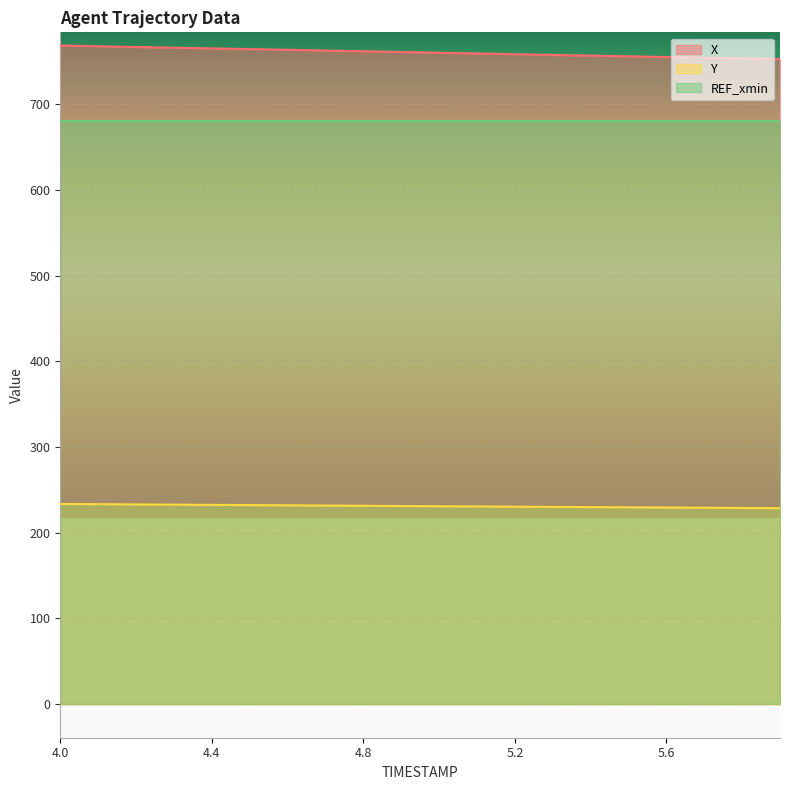

True or false: Y and X cross at least once.

False